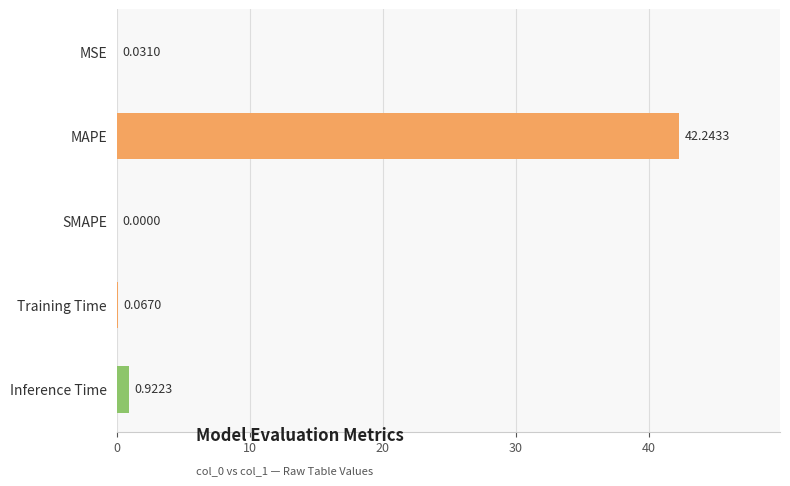

Between MSE and SMAPE, which is larger?

MSE